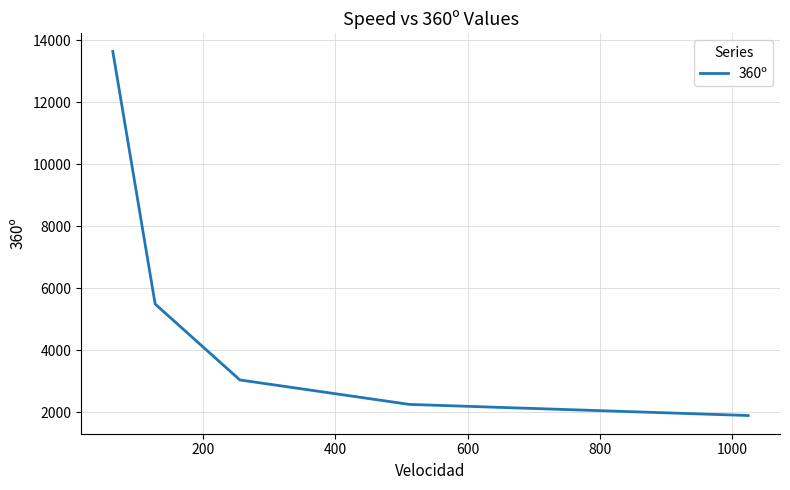

True or false: there are more than 2 points higher than both neighbors.

False